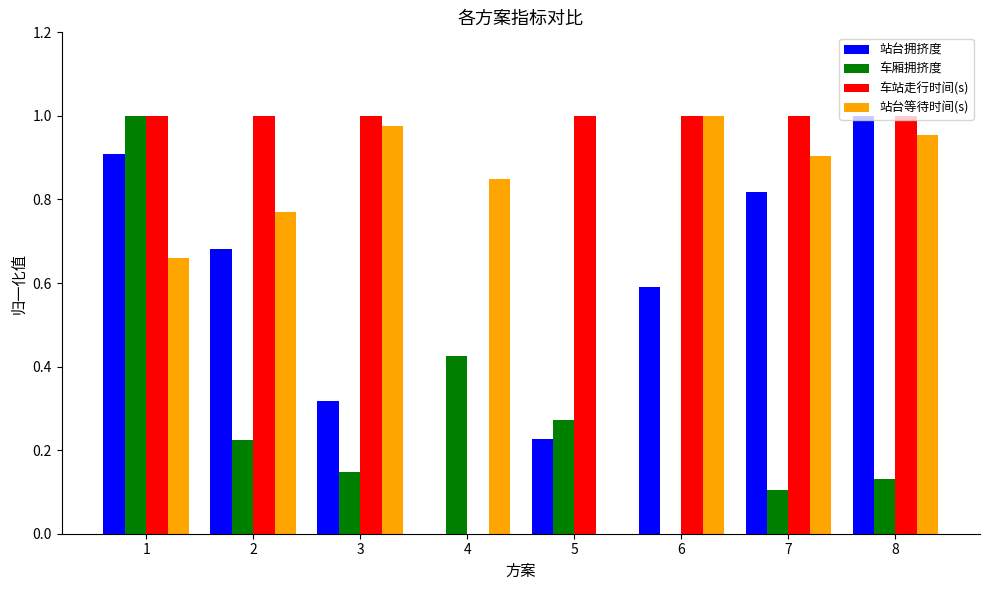

The value of 车厢拥挤度 at 2 is 0.1. True or false?

False